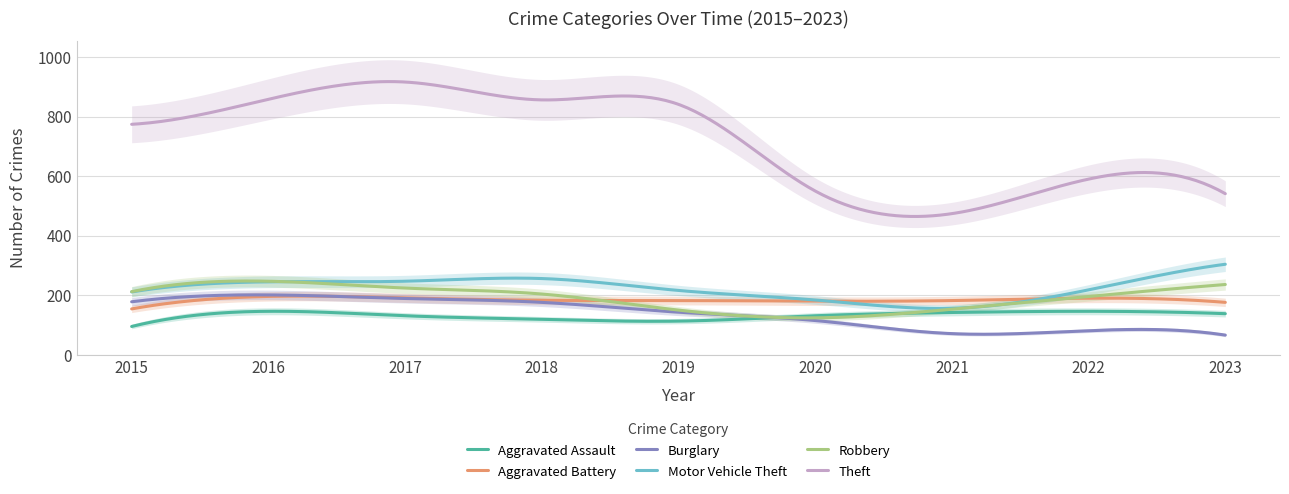

What is the average value of the Burglary series?

138.5